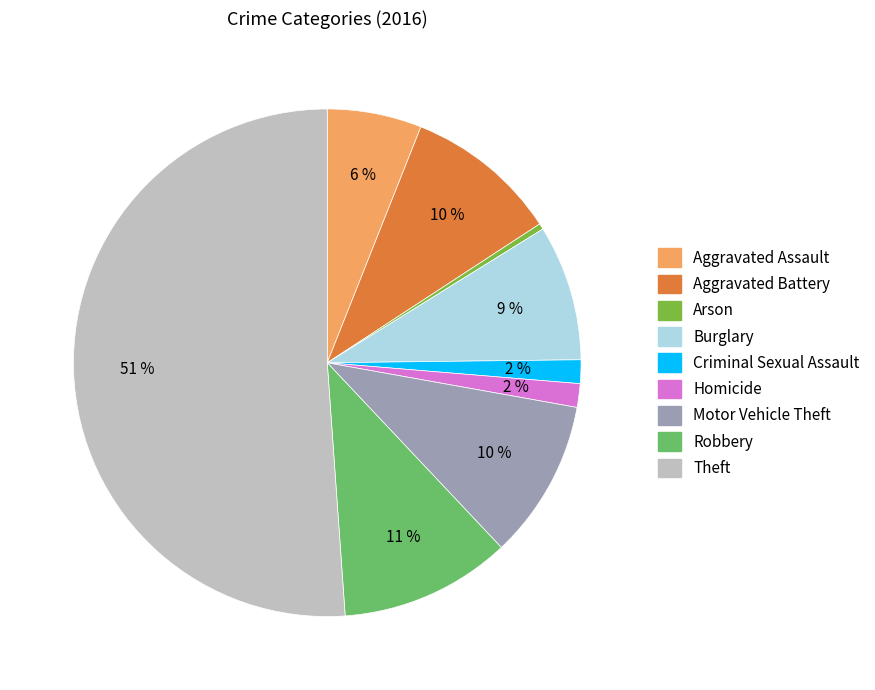

Do Robbery and Theft together represent more than half of the pie?

Yes